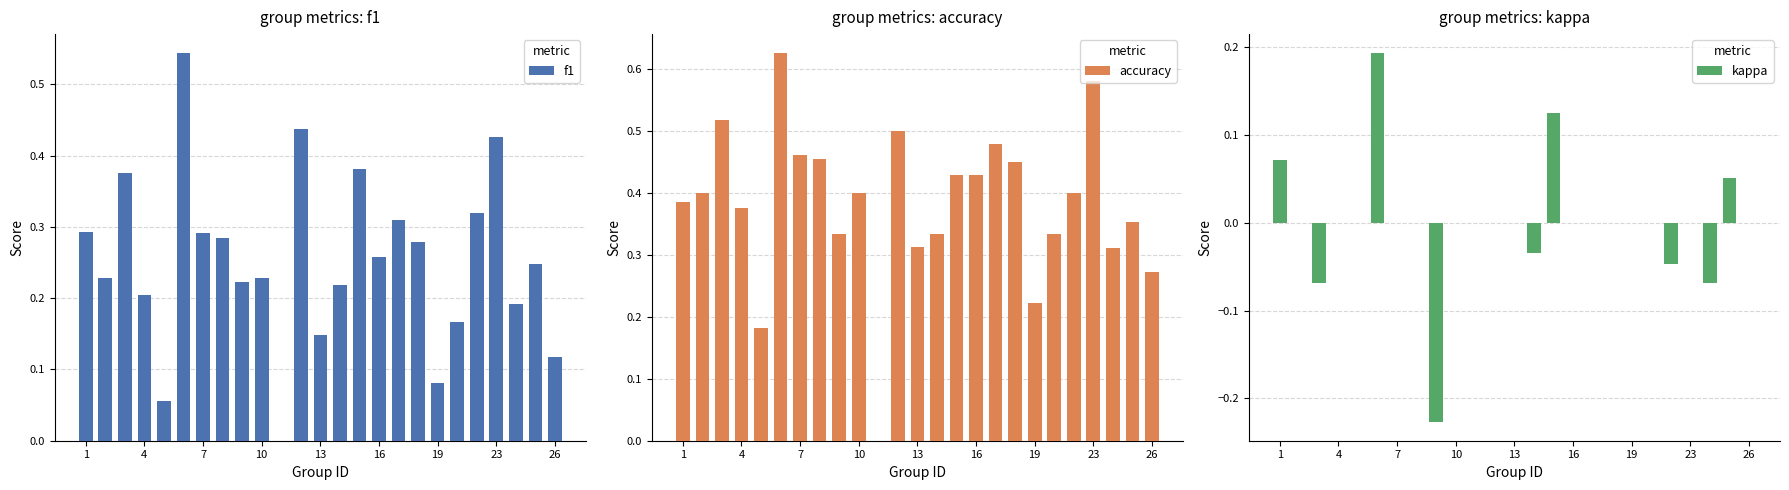

Is it true that kappa equals 0.0 at 16?

True